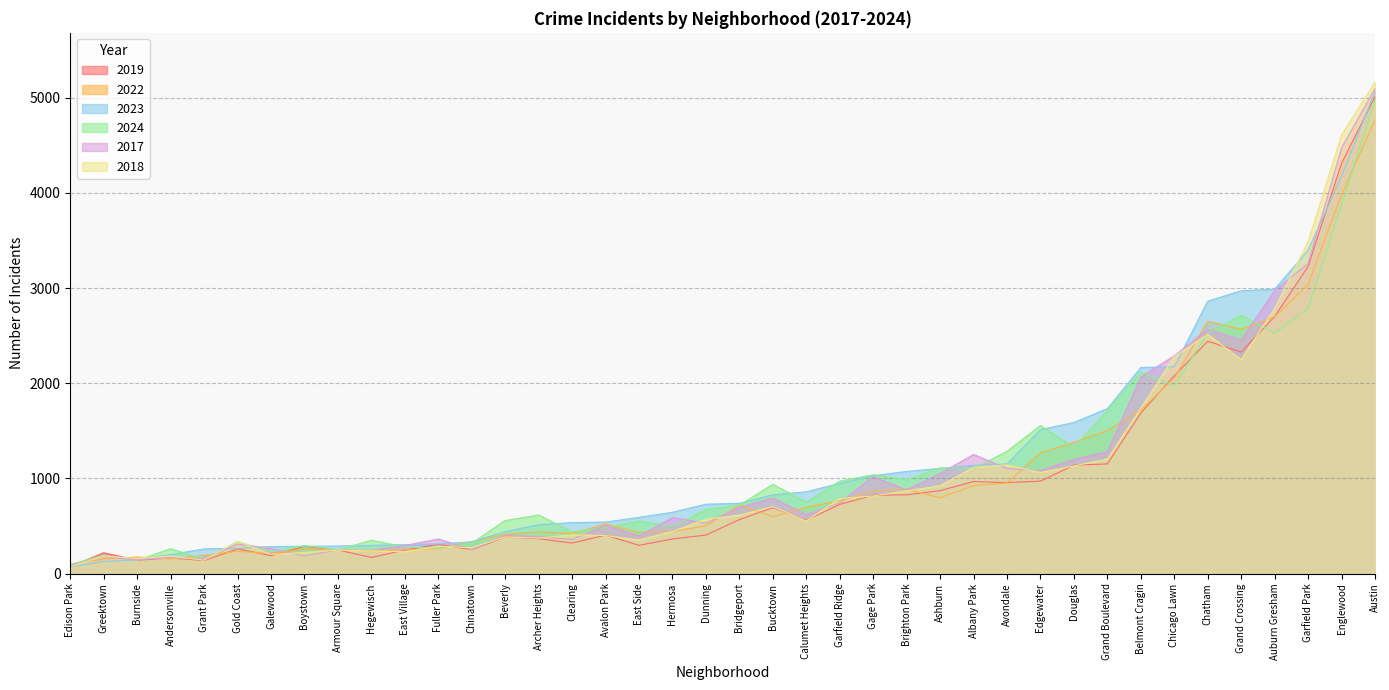

What is the difference between the maximum and second lowest values in the 2018 series?

5022